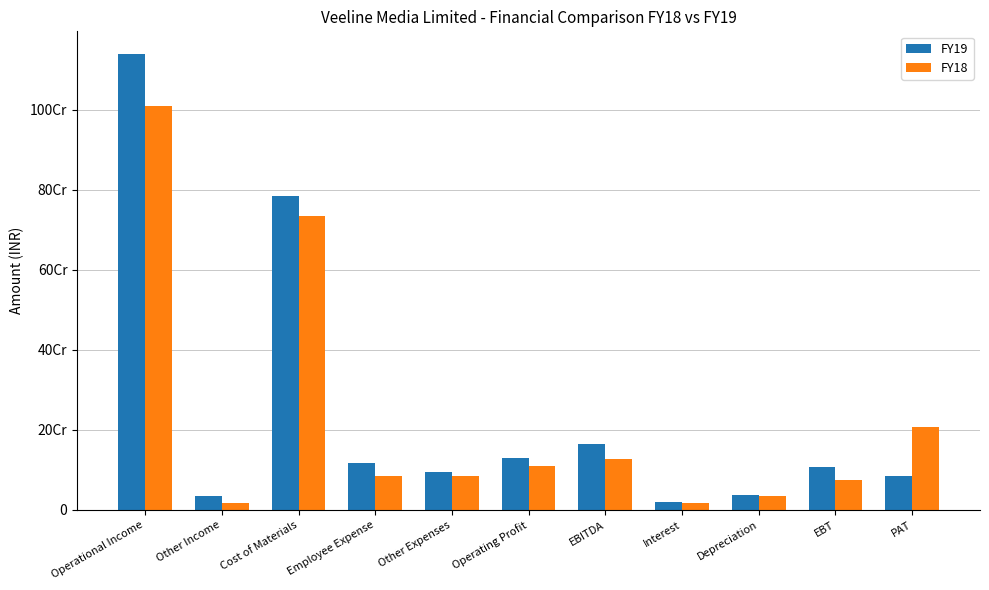

Does the chart contain any negative values?

No